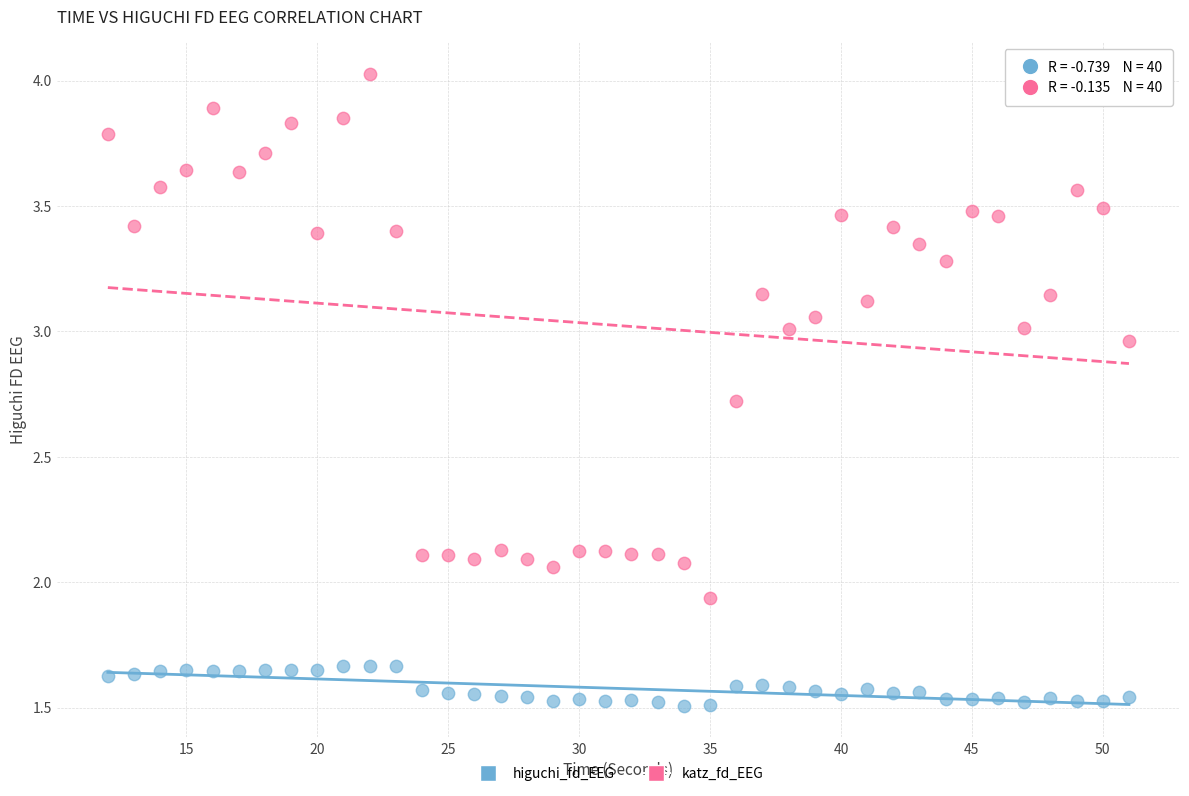

What are all the series names shown in the legend?

higuchi_fd_EEG, katz_fd_EEG